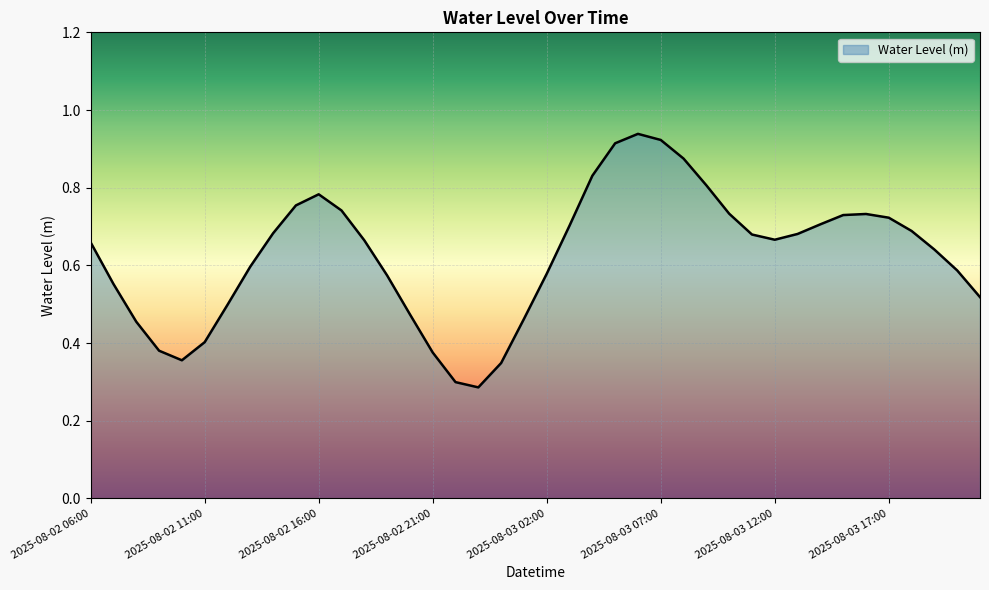

Does the chart display data point markers on the line(s)?

No